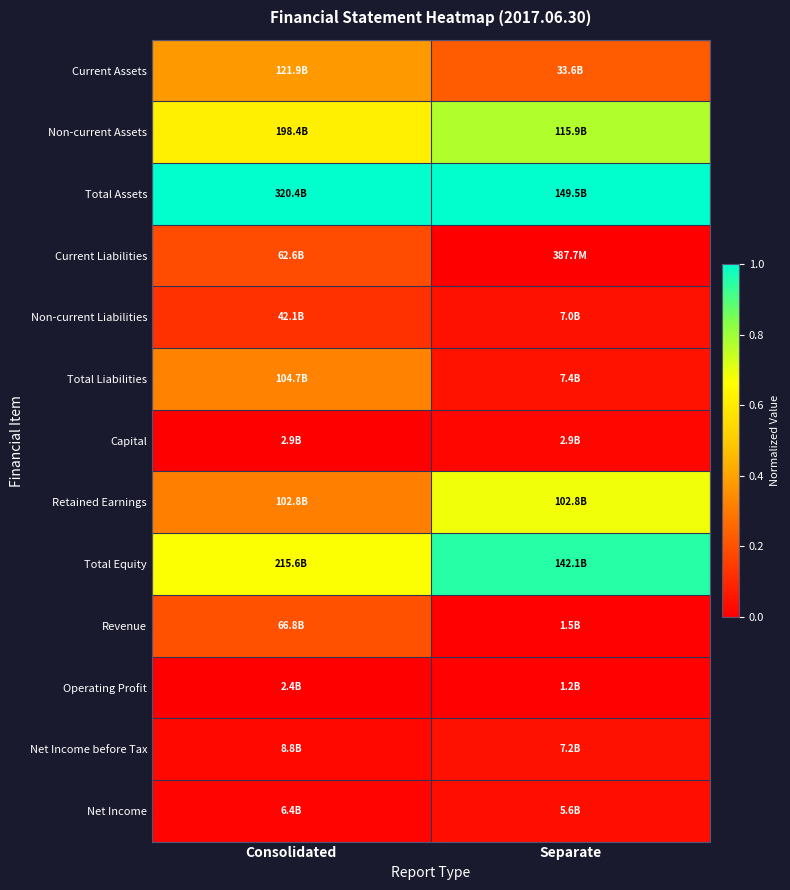

At how many categories does at least one series exceed 0?

2